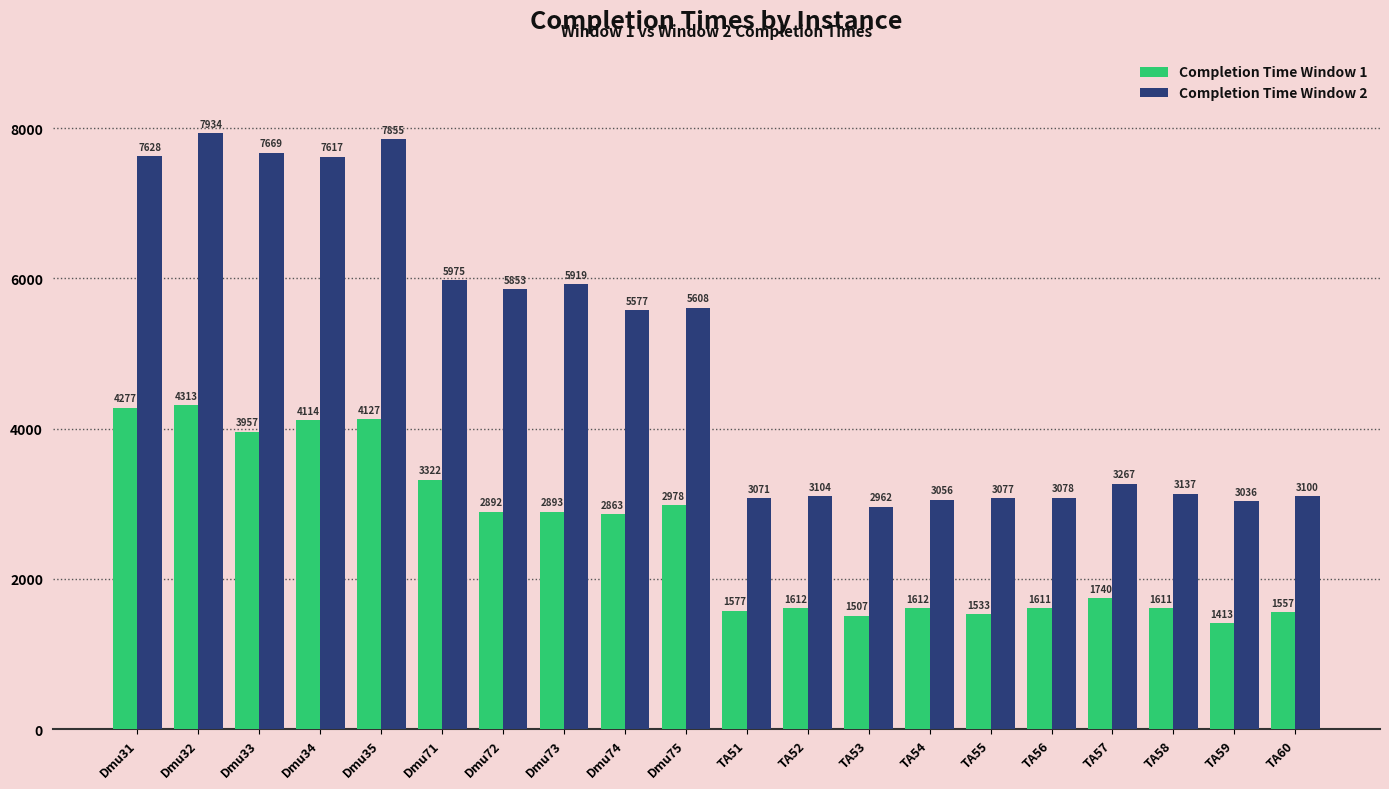

What is the difference between the Completion Time Window 1 values at TA52 and Dmu74?

1251